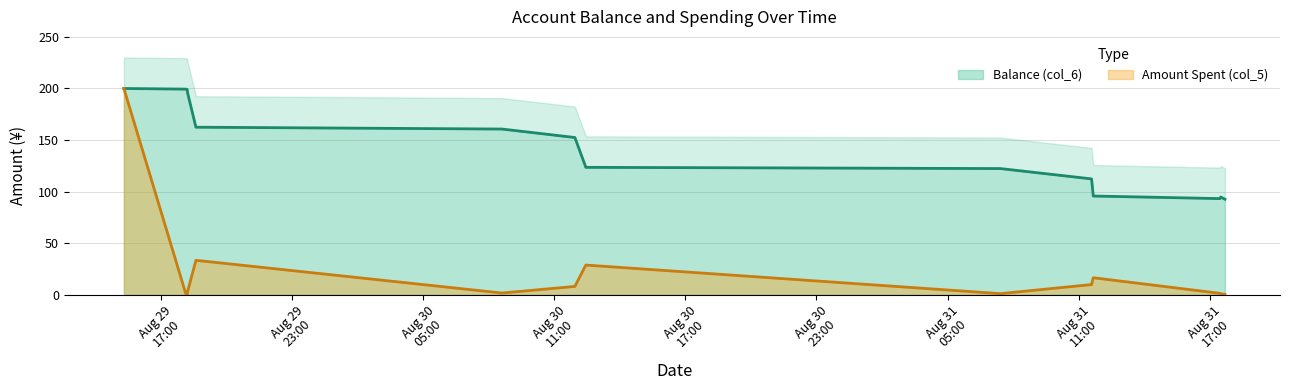

True or false: Balance (col_6) and Amount Spent (col_5) intersect in this chart.

False